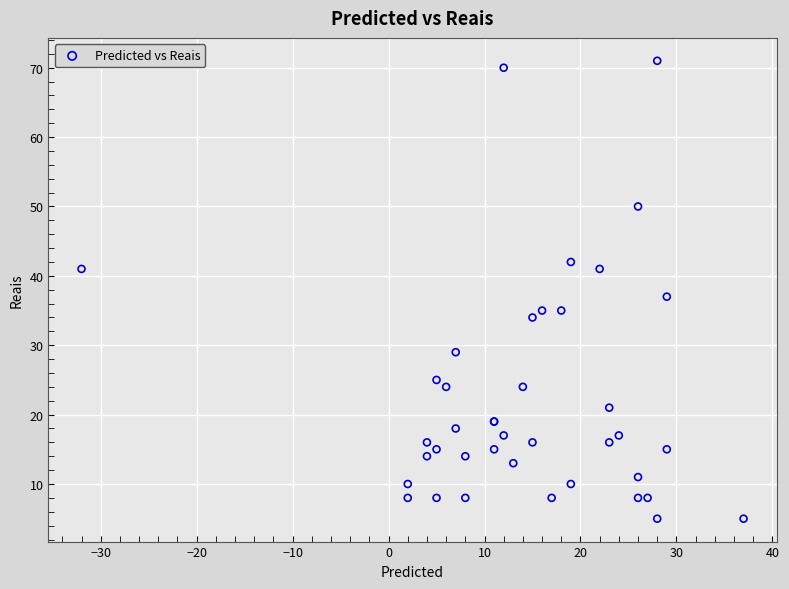

What Y value in the scatter plot is closest to 38?

37